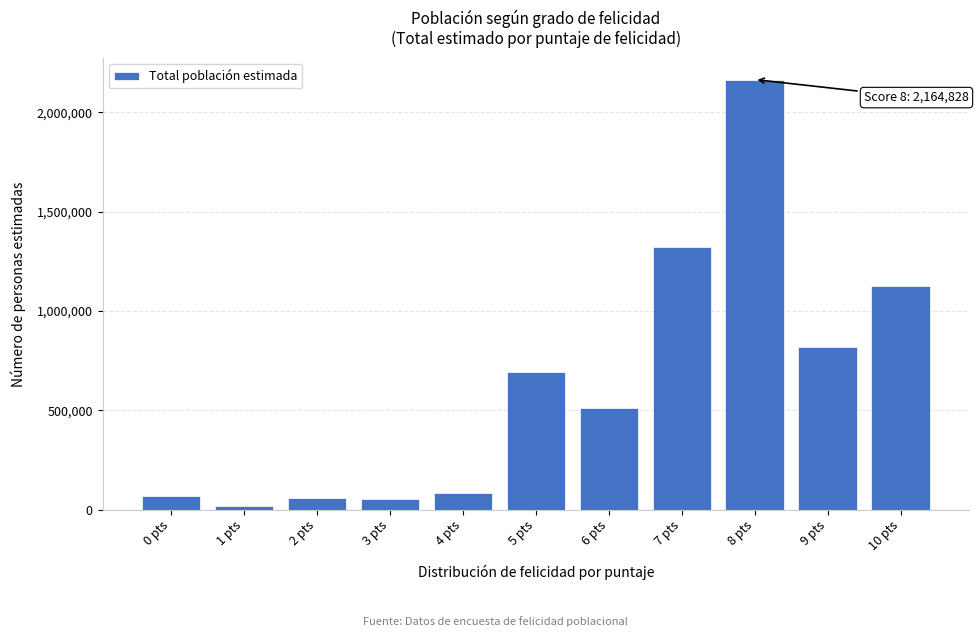

What is the label of the 7th bar from the left?

6 pts